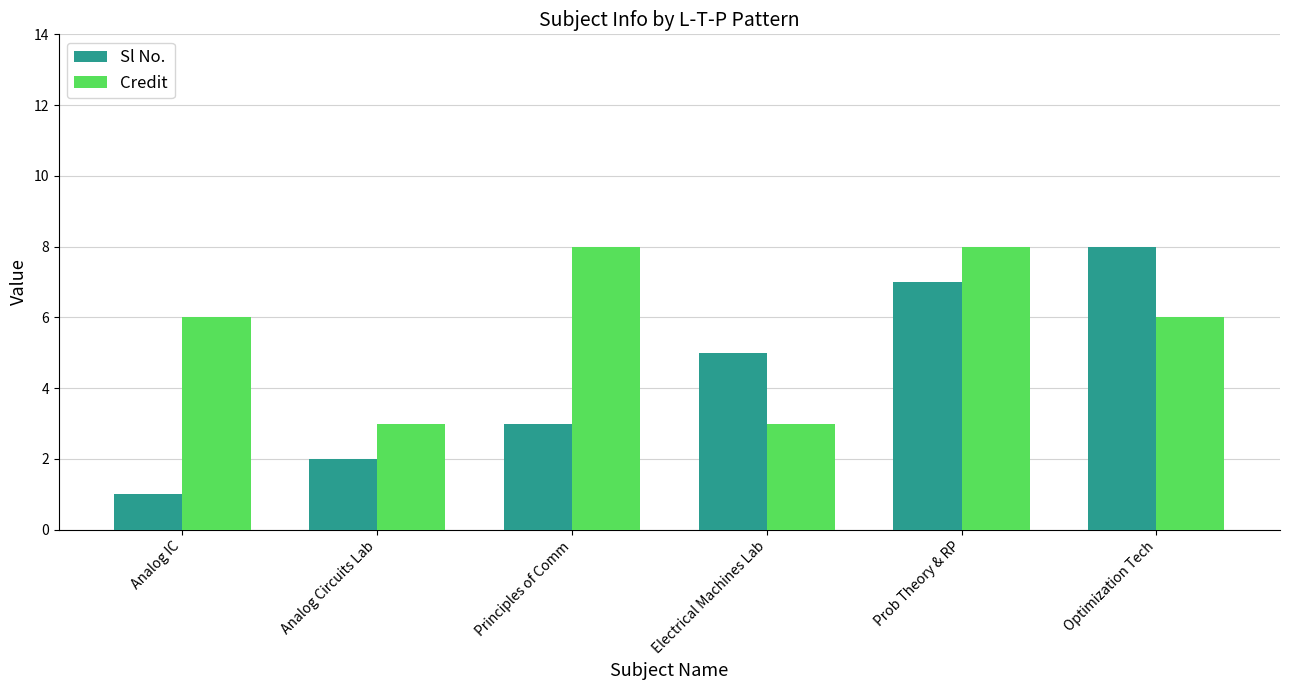

What is the difference between the Credit values at Optimization Tech and Principles of Comm?

2